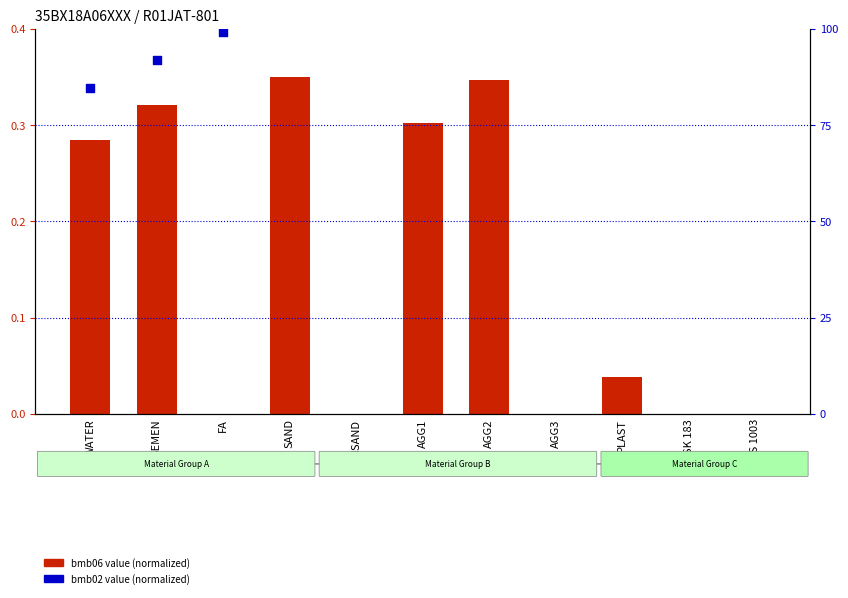

Is the value of bmb02 value (normalized) at PLAST greater than the value of bmb06 value (normalized) at WATER?

Yes